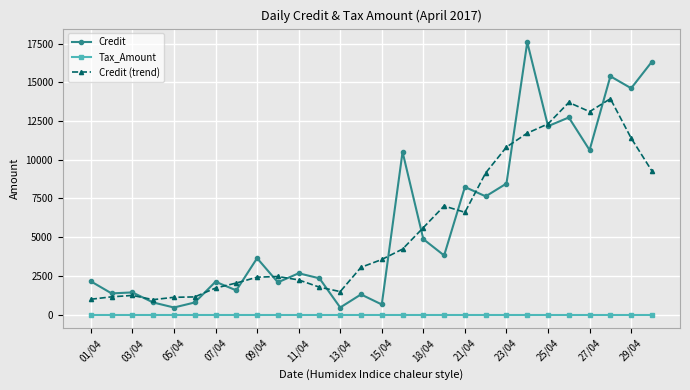

What are all the series names shown in the legend?

Credit, Tax_Amount, Credit (trend)